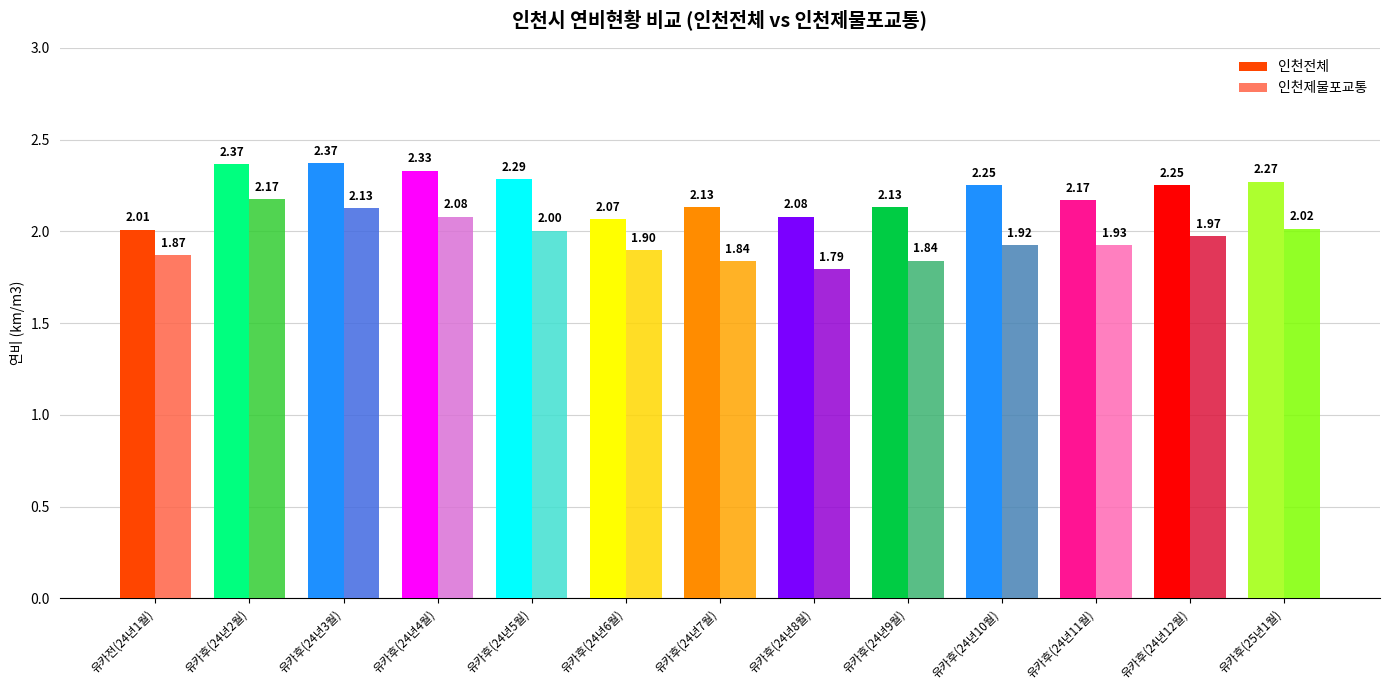

At which category is the sum across all series the highest?

유카후(24년2월)